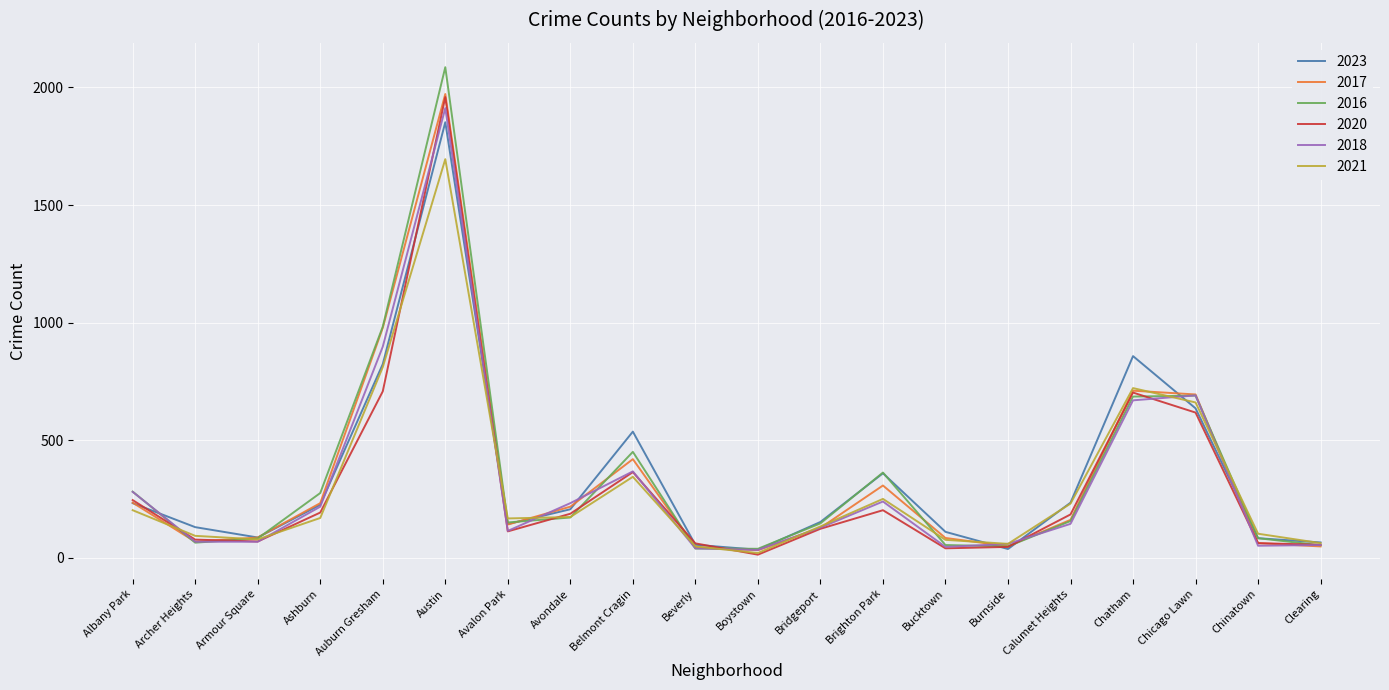

What is the sum of all 2017 values?

6684